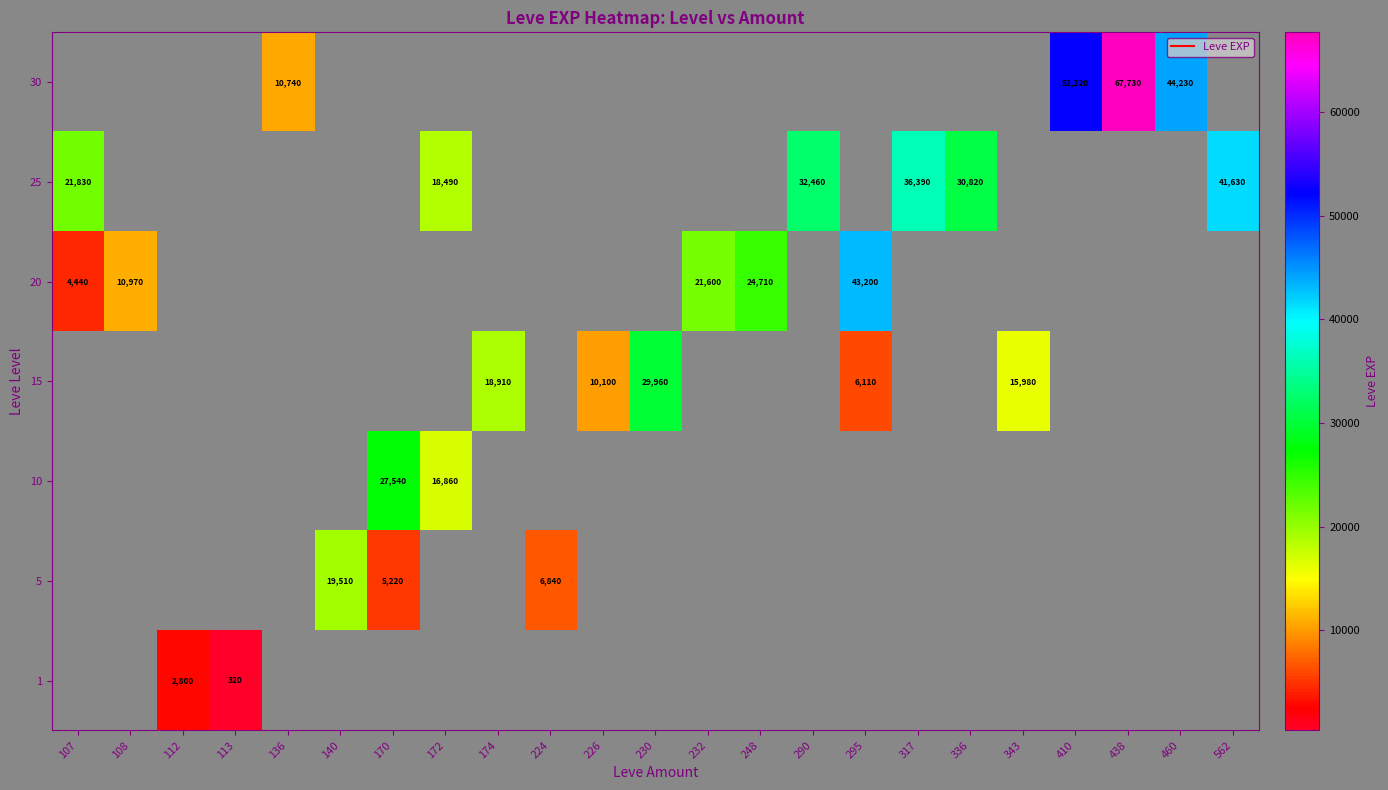

At which category does the chart reach its peak across all series?

438